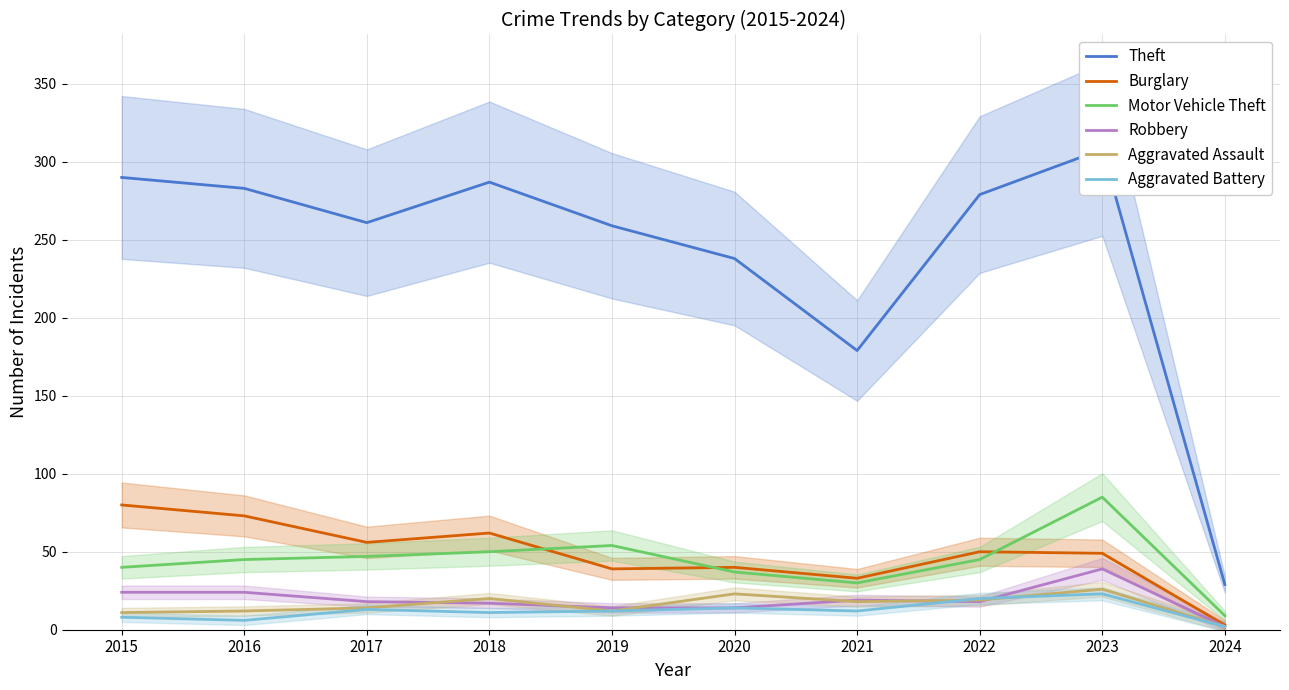

In Theft, how many points are higher than both neighbors (excluding endpoints)?

2